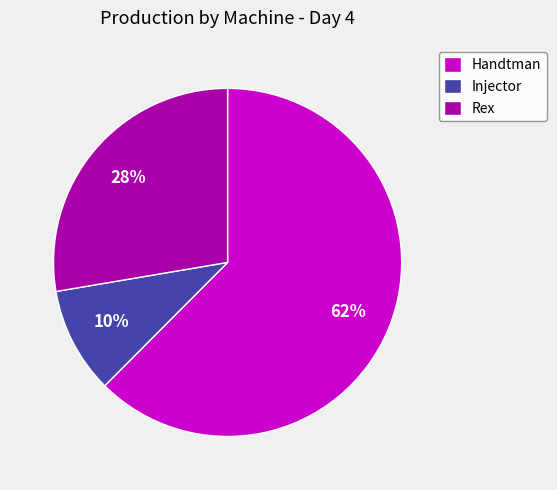

To the nearest percent, what percentage of the pie is Rex?

28%